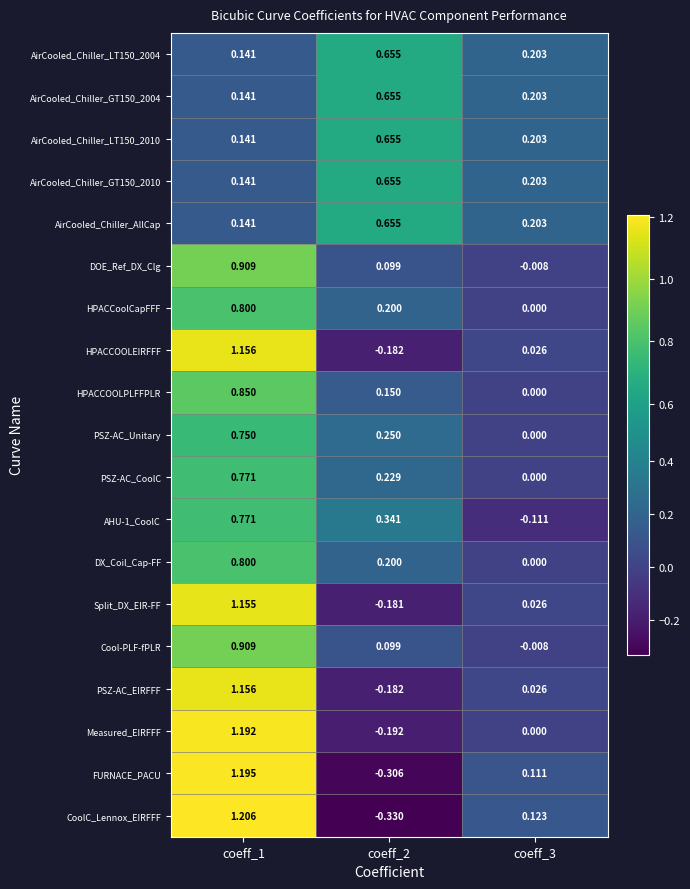

Which series changed the most between coeff_2 and coeff_3?

CoolC_Lennox_EIRFFF